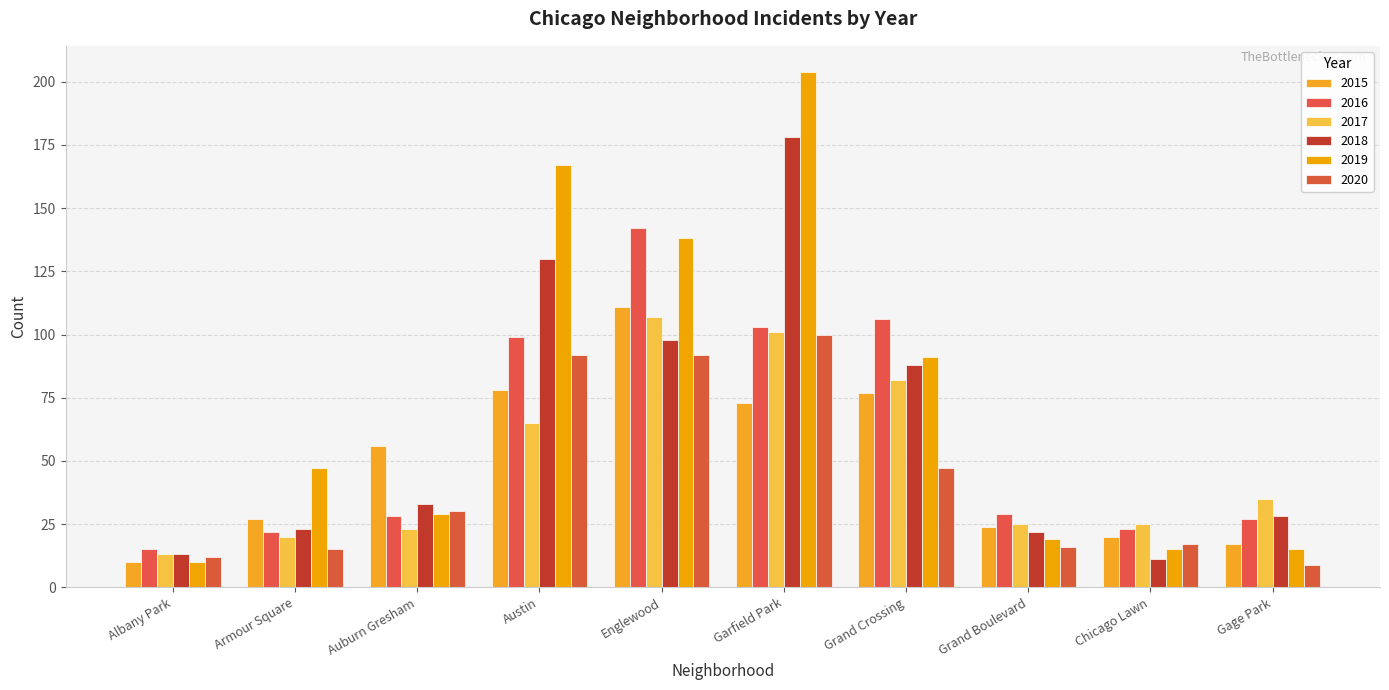

Reading right to left, transcribe all the data shown in this chart.

2015: 17	20	24	77	73	111	78	56	27	10
2016: 27	23	29	106	103	142	99	28	22	15
2017: 35	25	25	82	101	107	65	23	20	13
2018: 28	11	22	88	178	98	130	33	23	13
2019: 15	15	19	91	204	138	167	29	47	10
2020: 9	17	16	47	100	92	92	30	15	12